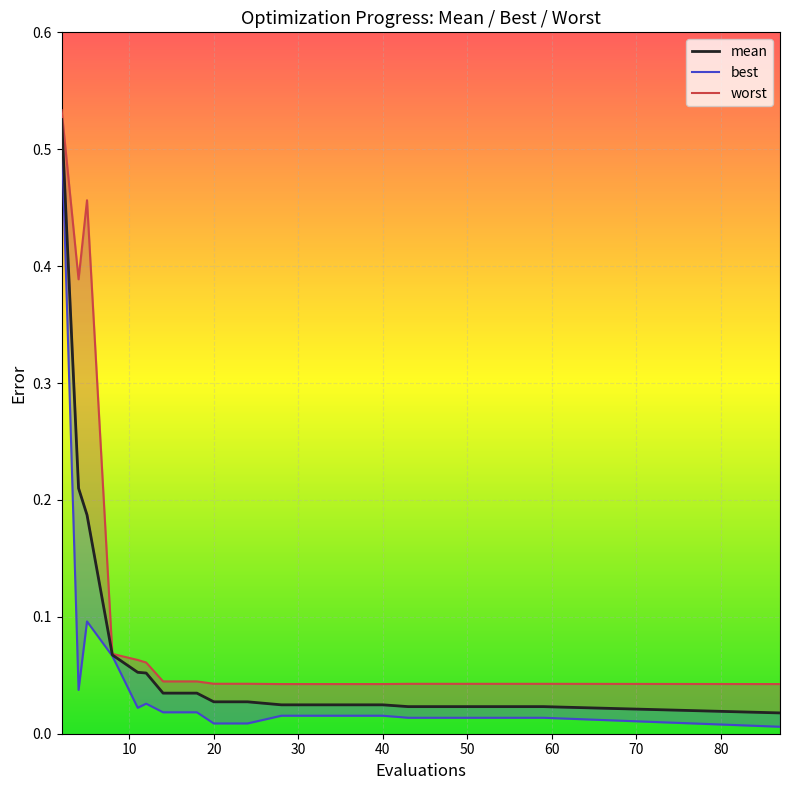

Is it true that the value at 12 is 0.0?

False